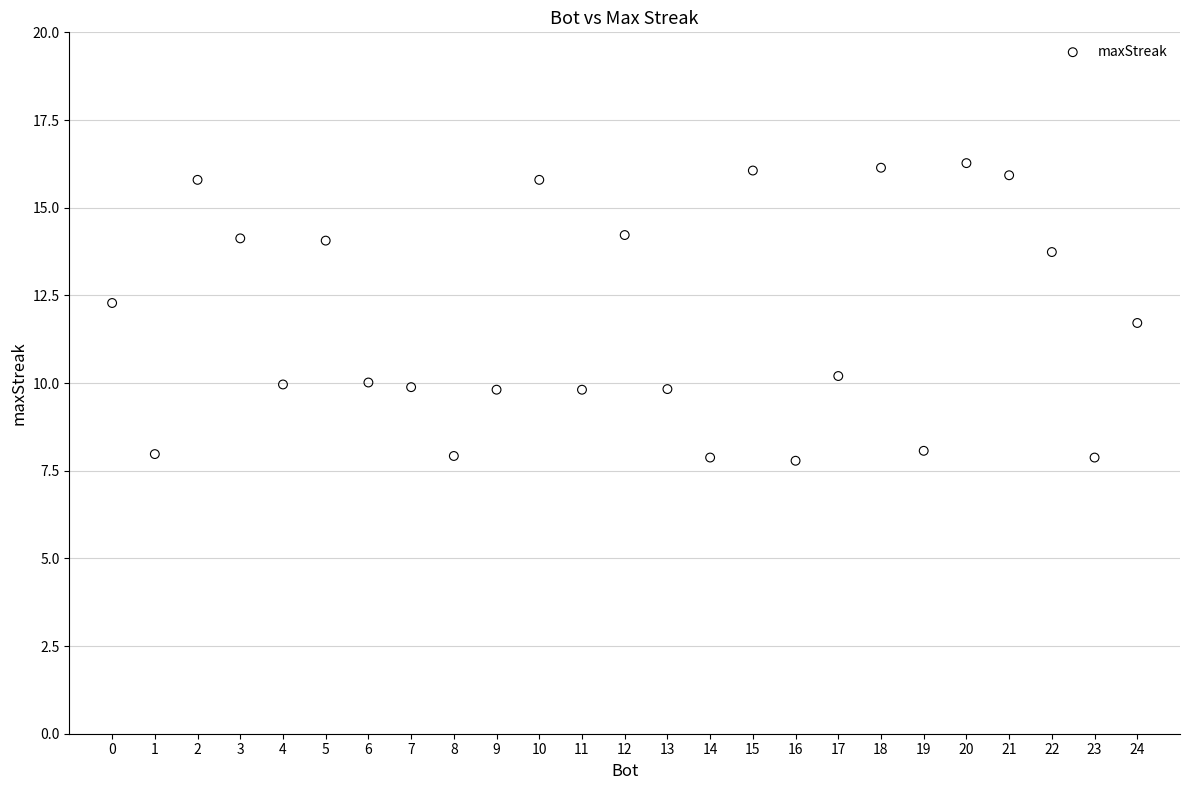

What is the range of X values (max minus min)?

24.0